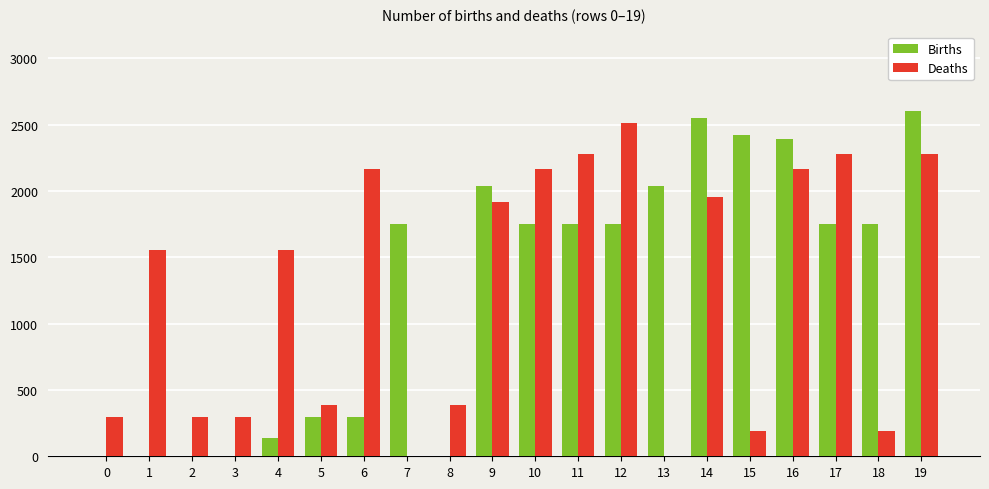

What is the sum of all Births values?

25271.3